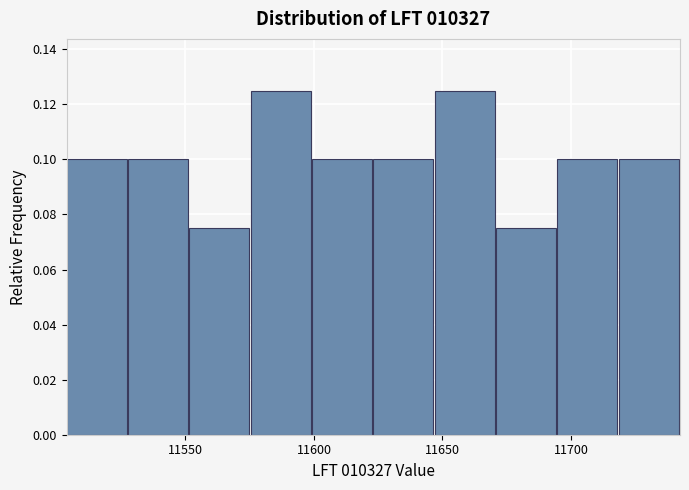

Reading left to right, transcribe this chart: for each bar, give the range it covers on the x-axis and its height. Neither the bar edges nor the heights are printed on the chart, so give them approximately, as read against the axes.

11505 to 11530: 0.100
11530 to 11550: 0.100
11550 to 11575: 0.076
11575 to 11600: 0.126
11600 to 11625: 0.100
11625 to 11645: 0.100
11645 to 11670: 0.126
11670 to 11695: 0.076
11695 to 11720: 0.100
11720 to 11740: 0.100